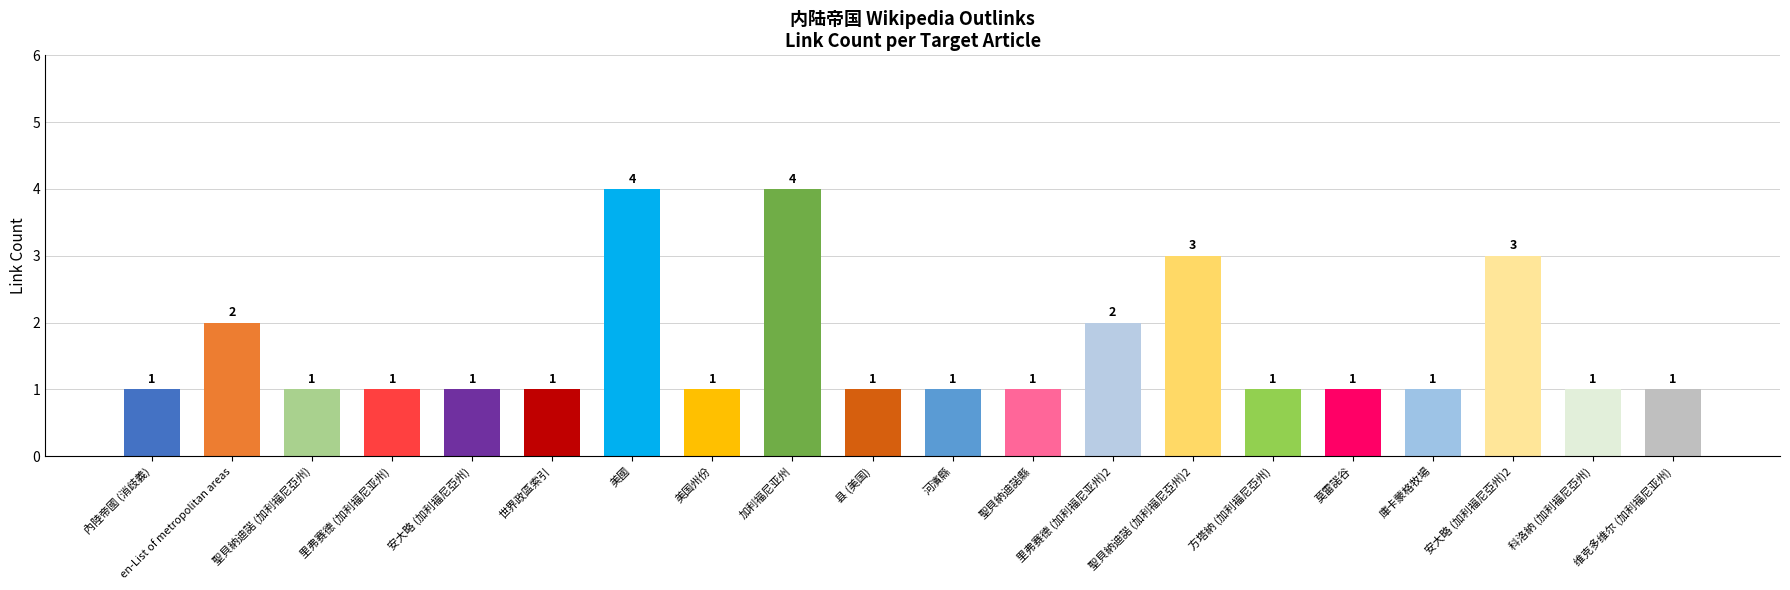

What is the maximum value shown in the chart?

4